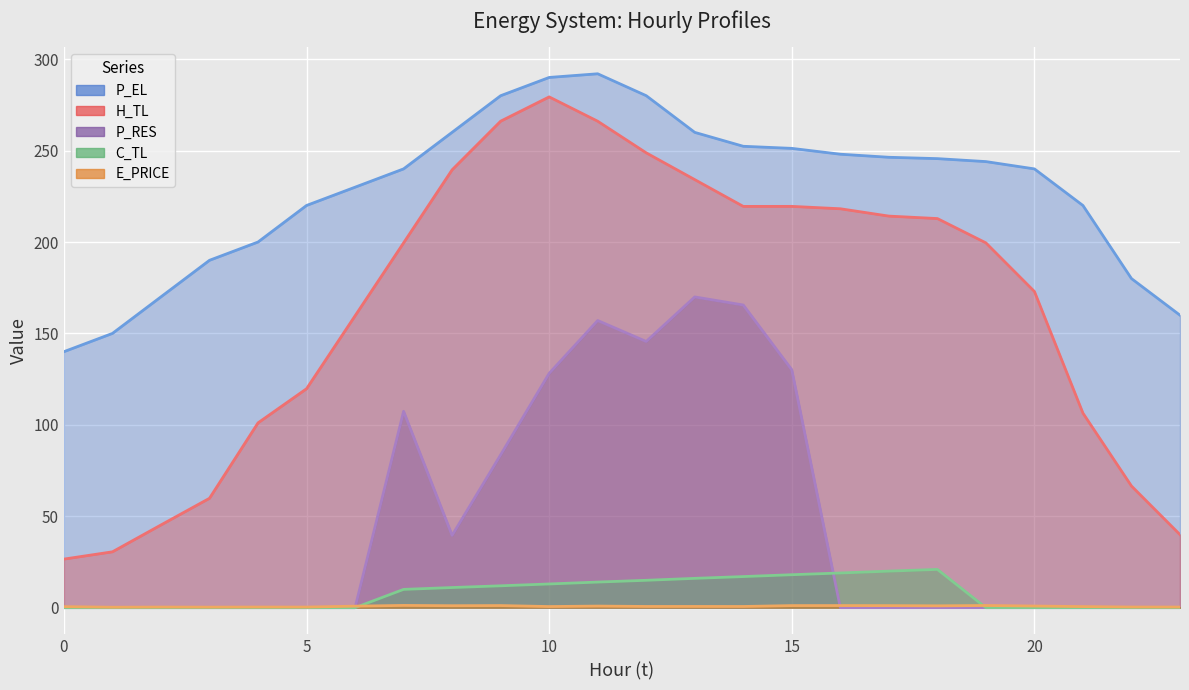

How many values in the H_TL series exceed 199?

13